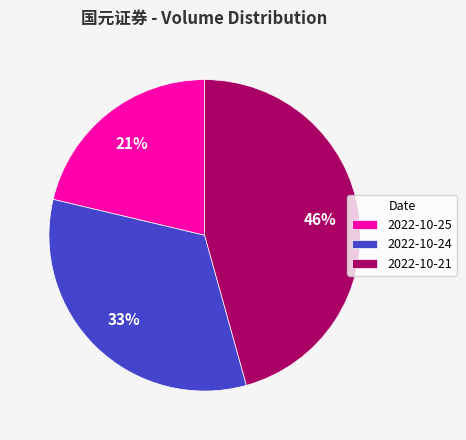

What is the largest slice in the pie chart?

2022-10-21